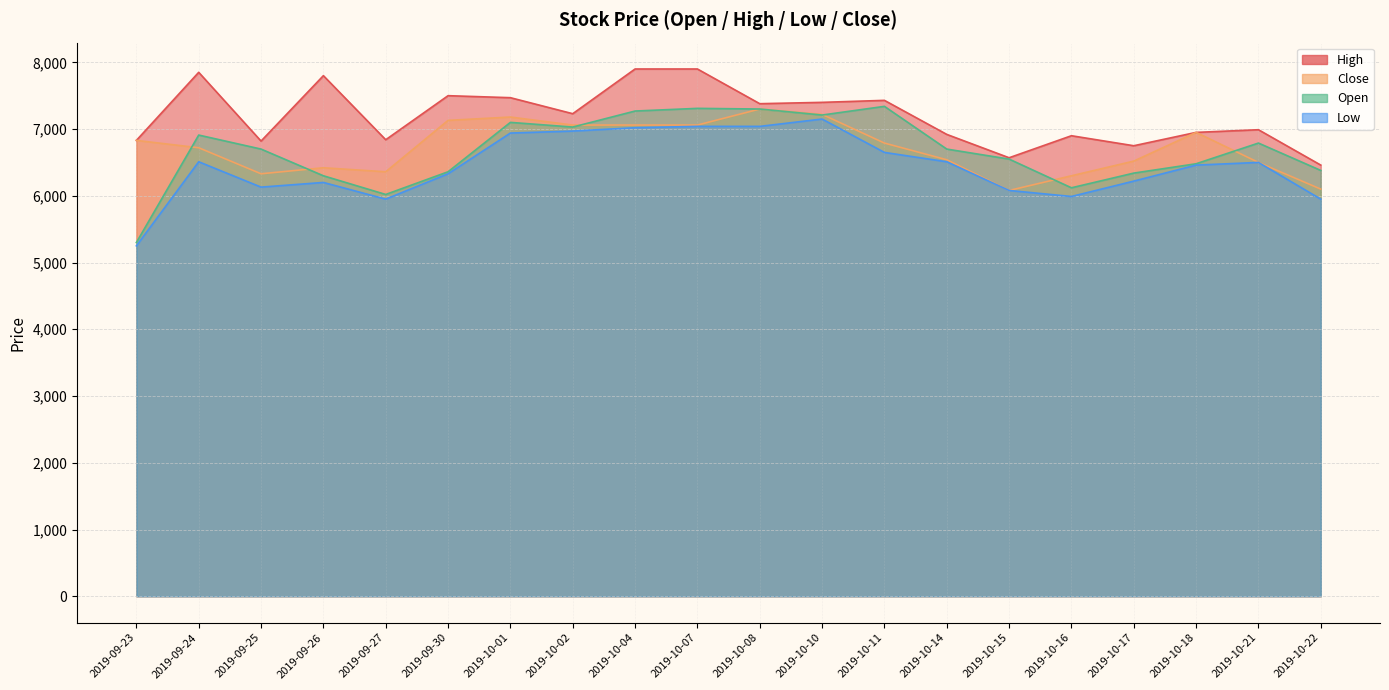

Does the chart display data point markers on the line(s)?

No